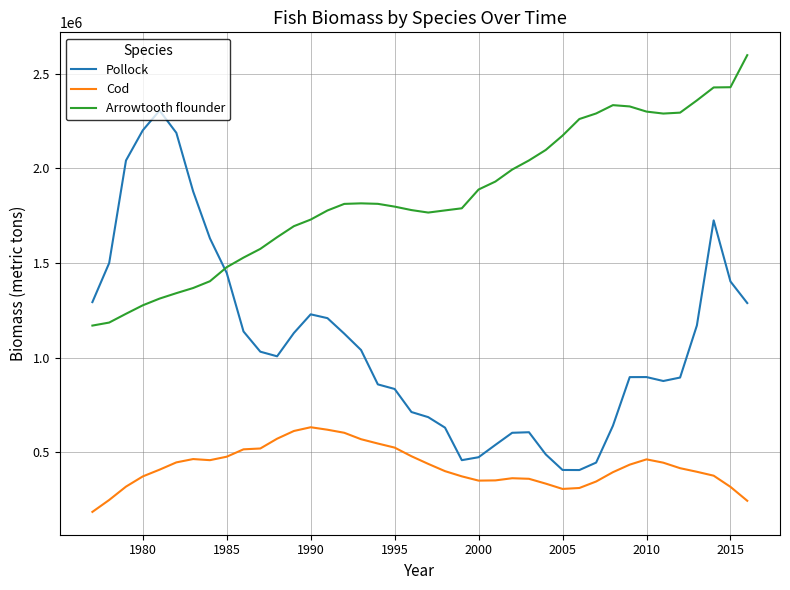

Which series has the largest total across all categories?

Arrowtooth flounder